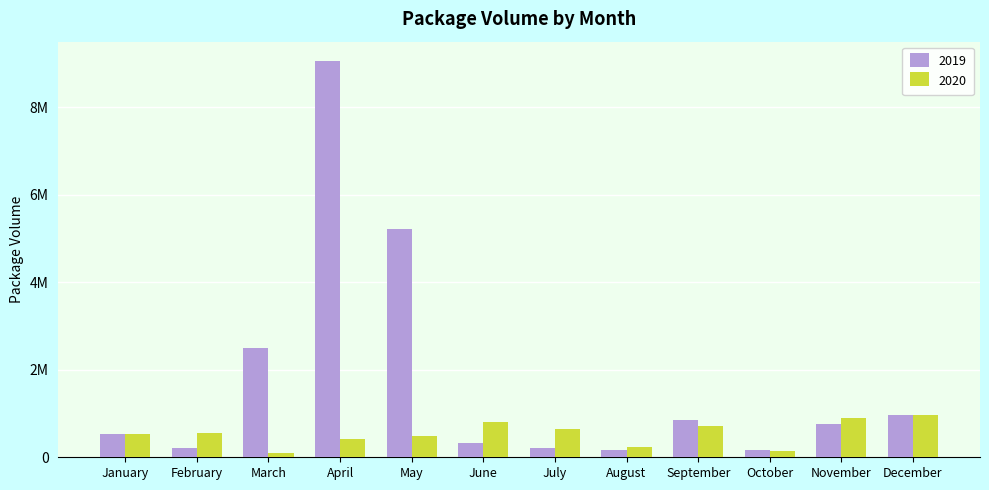

What is the sum of the 2019 values at August and June?

486078